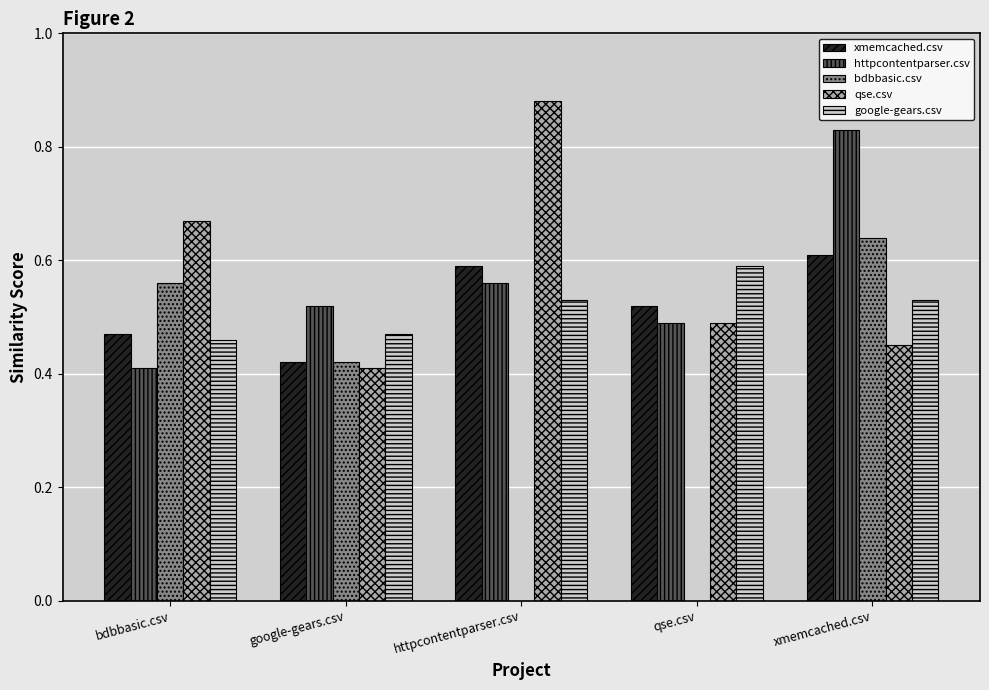

Which category has the highest value in the bdbbasic.csv series?

xmemcached.csv